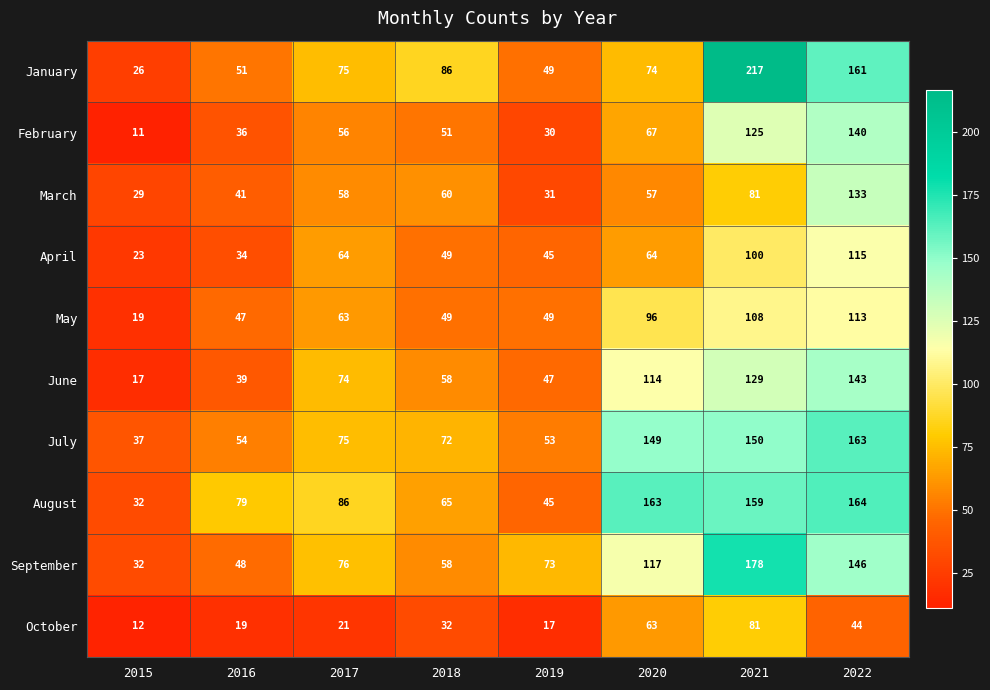

At which category is the sum across all series the highest?

2021